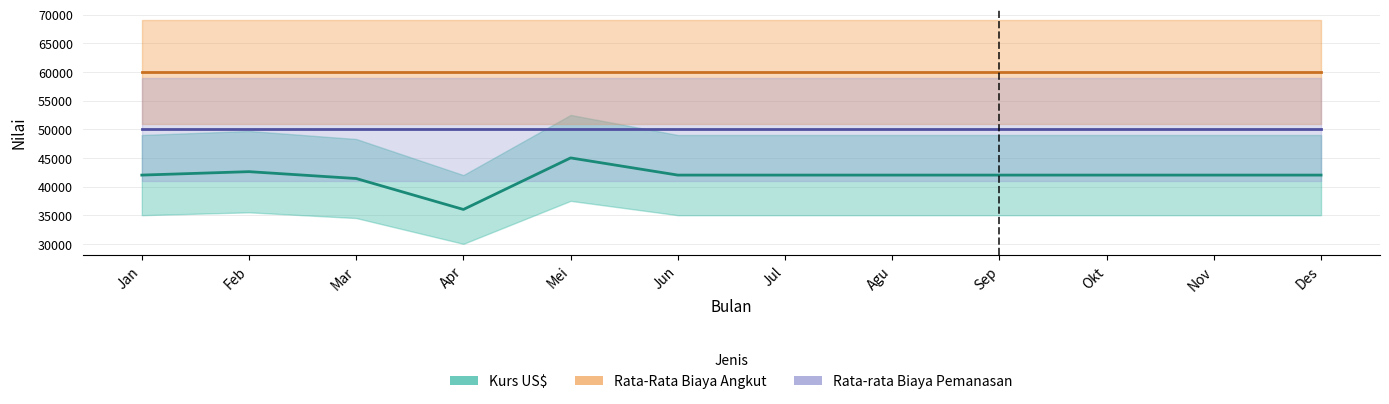

What is the average value of the Rata-rata Biaya Pemanasan series?

50000